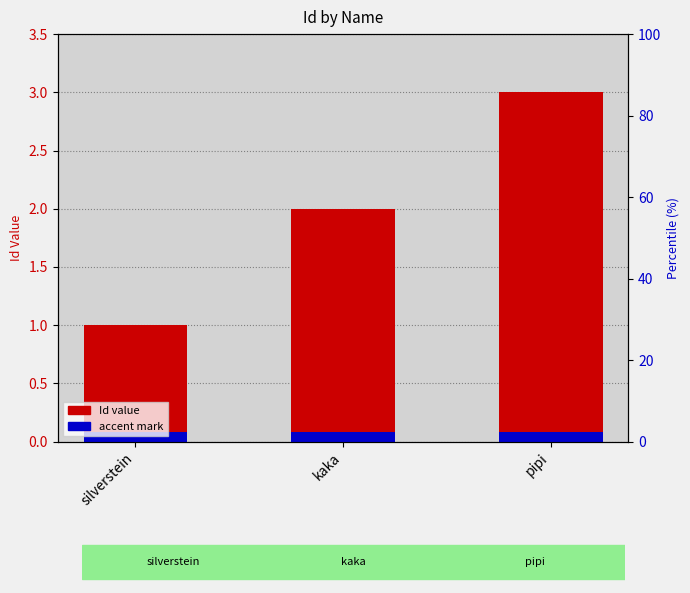

The accent mark series shows 0.1 at kaka. True or false?

True